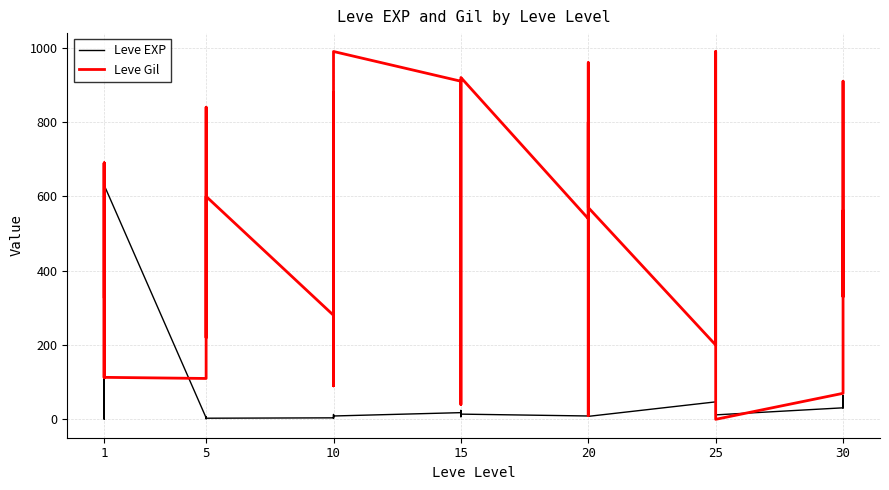

How many series are shown in this chart?

2